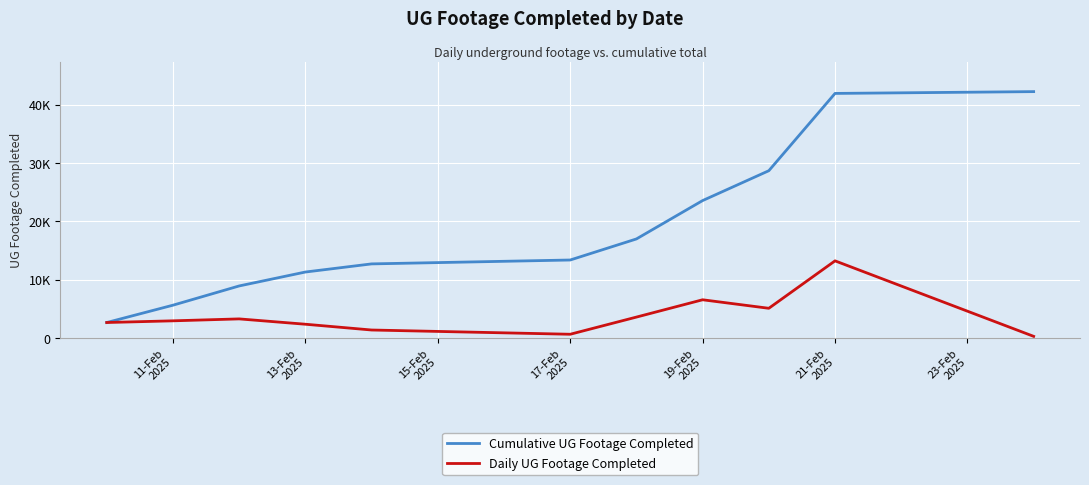

At how many categories does at least one series exceed 4477?

10